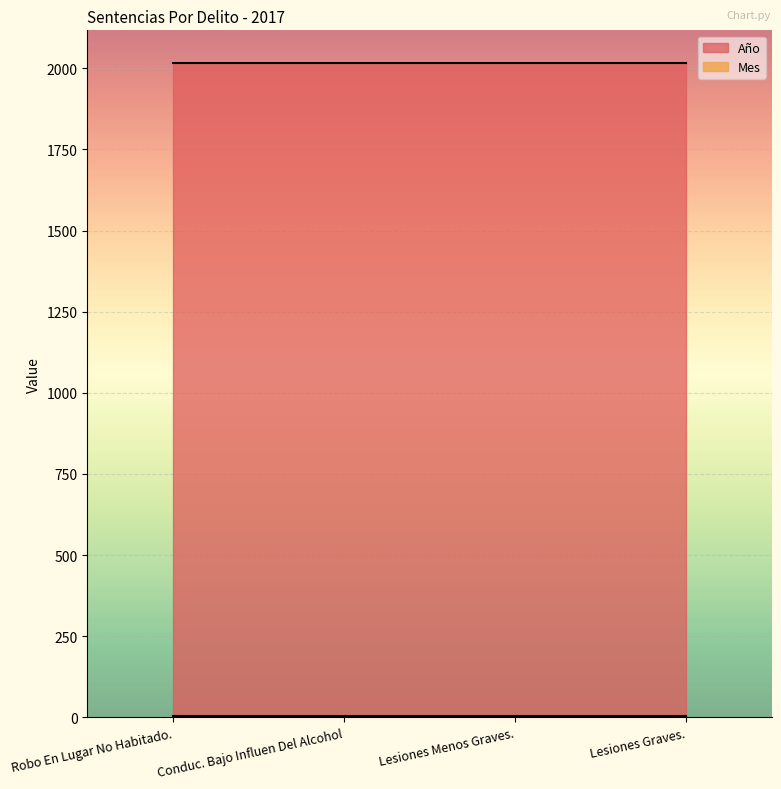

True or false: Mes and Año cross at least once.

False